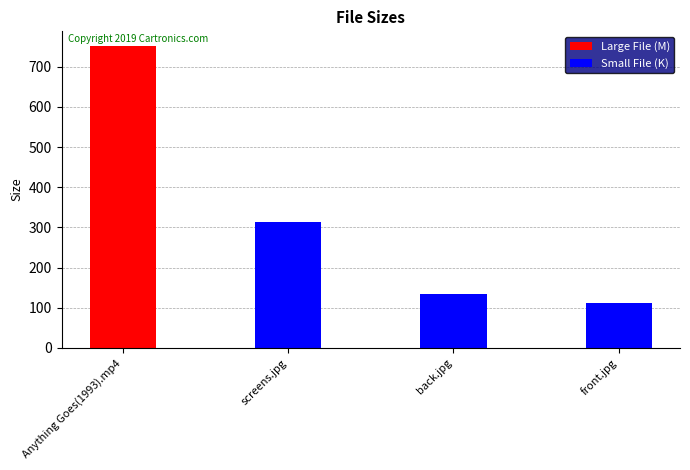

Which category has the lowest value across all series?

front.jpg